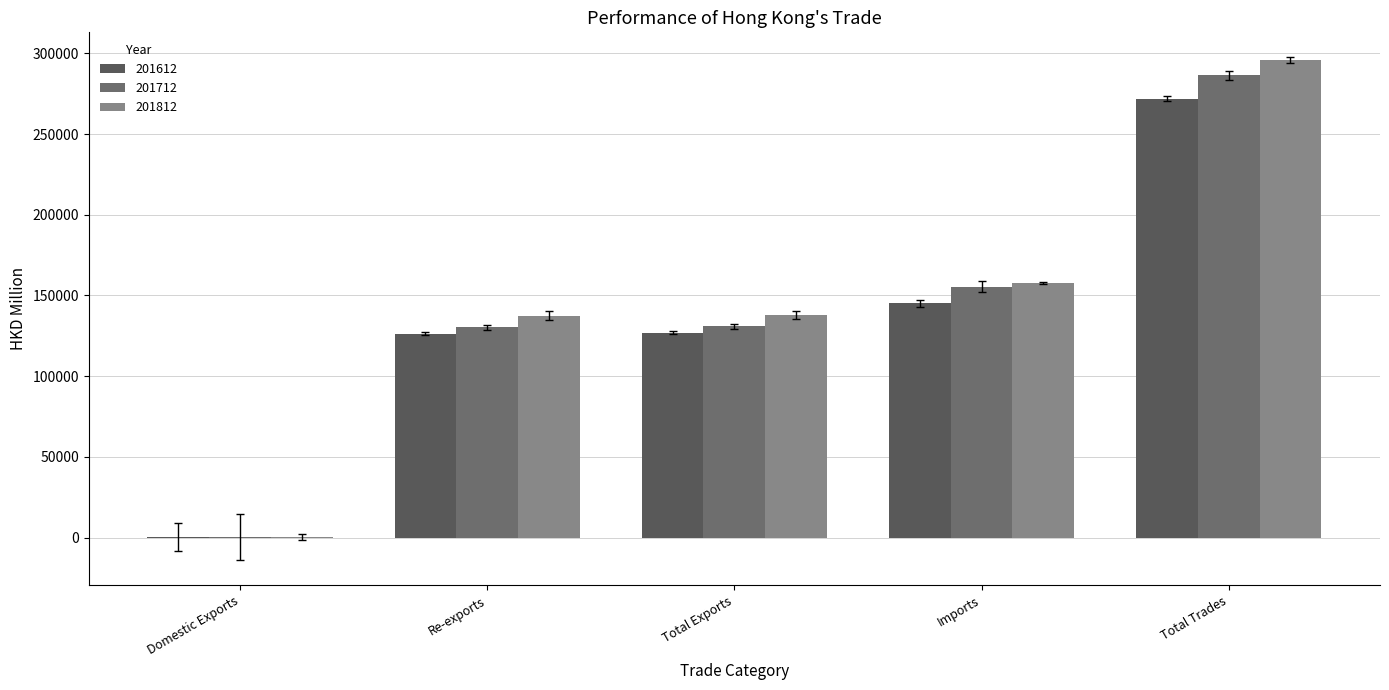

What is the highest value of the 201612 series?

271952.6